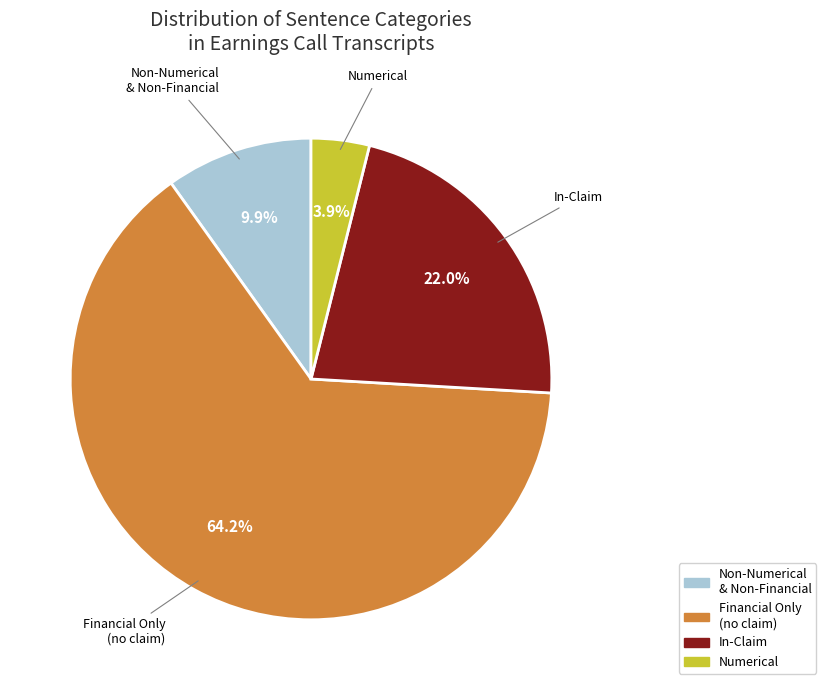

Which has a higher value, In-Claim or Numerical?

In-Claim